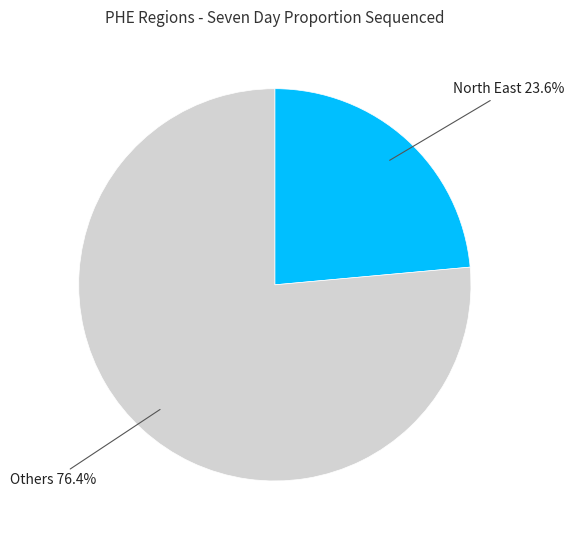

Between Others and North East, which is larger?

Others